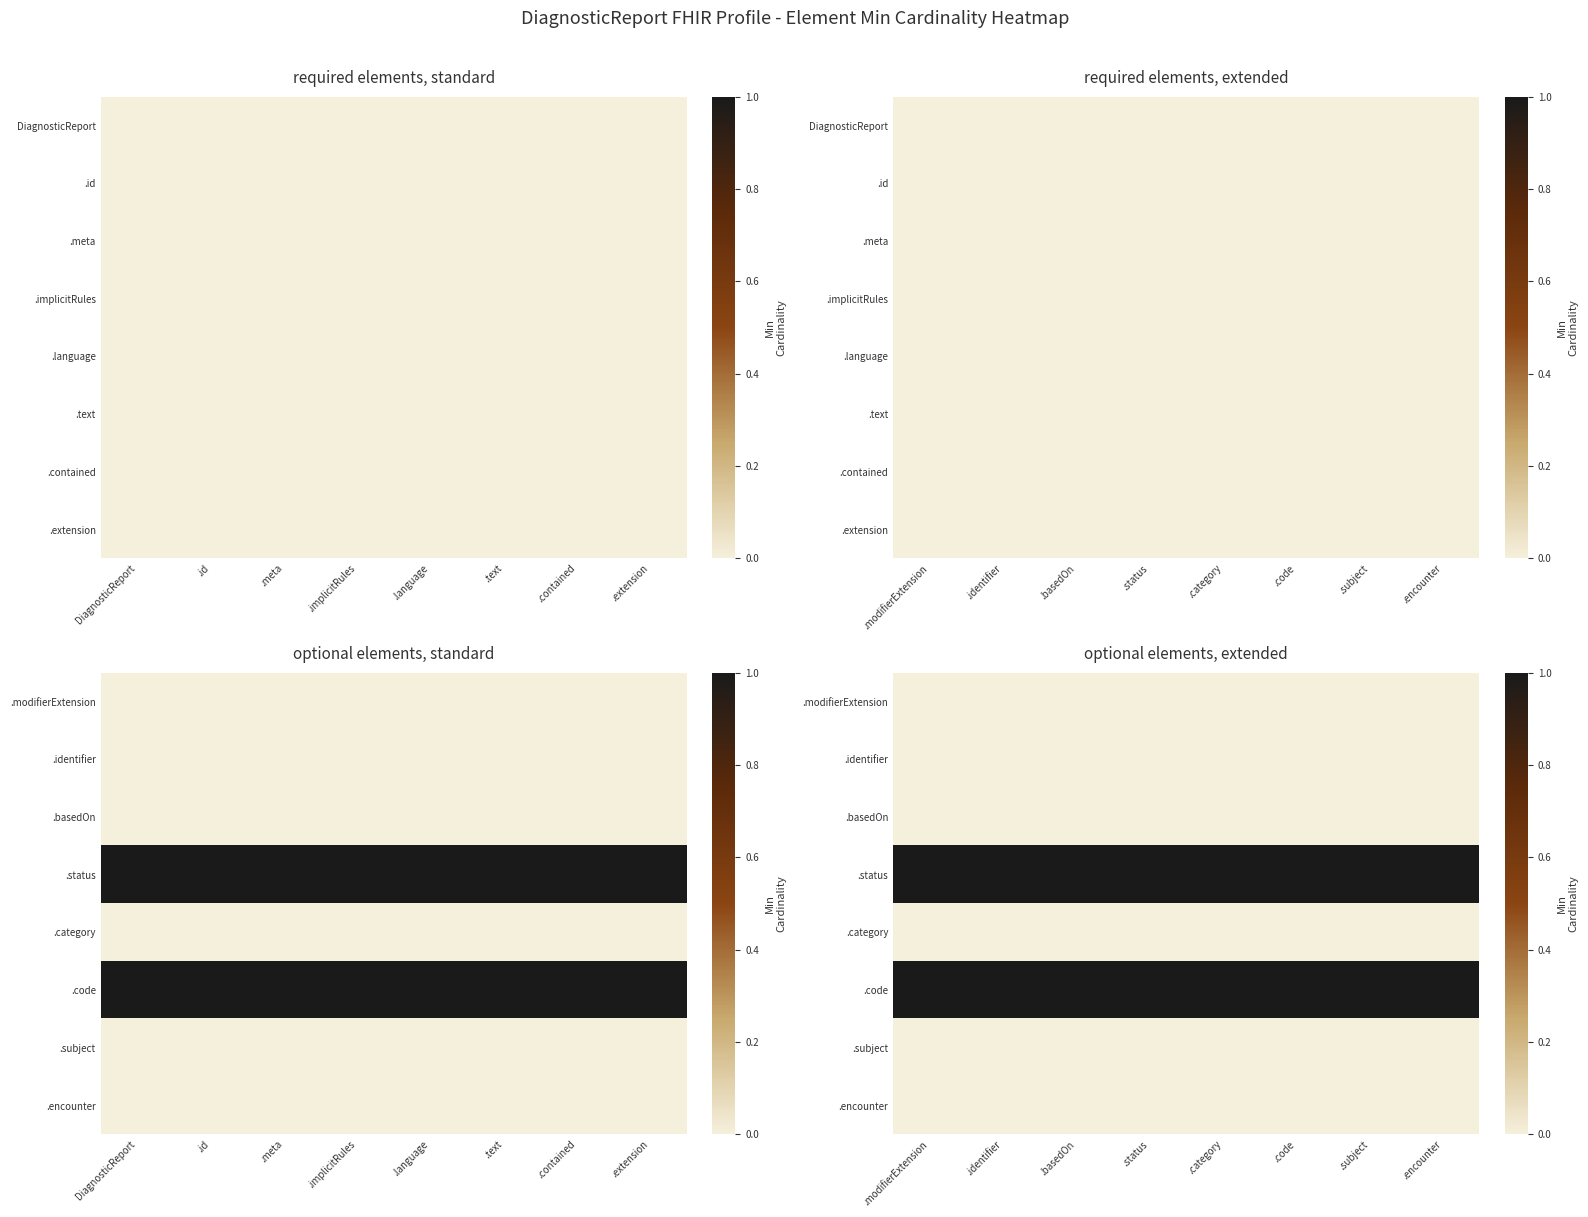

Is it true that .encounter equals 0 at .encounter?

True